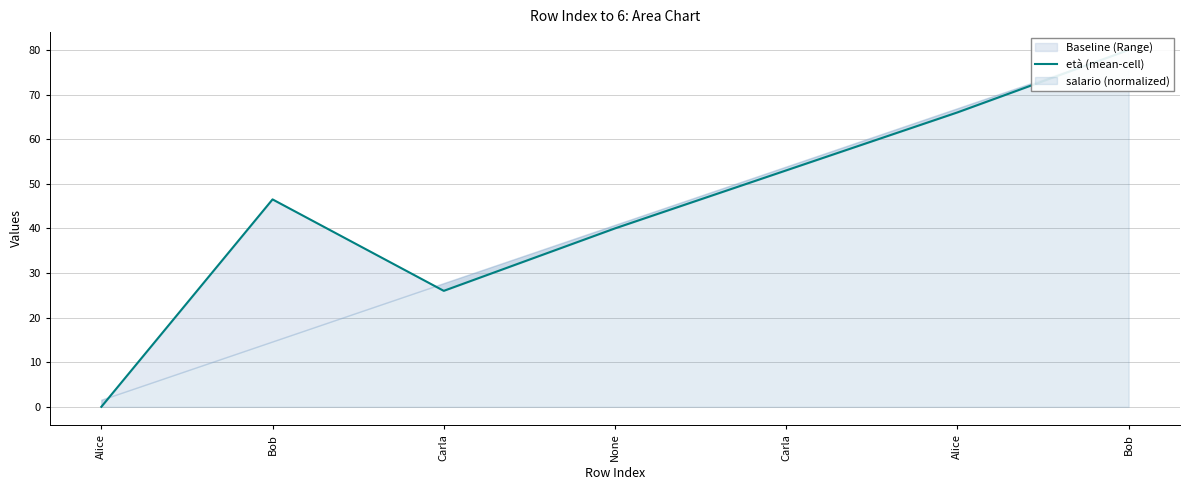

Does the chart have visible grid lines?

Yes